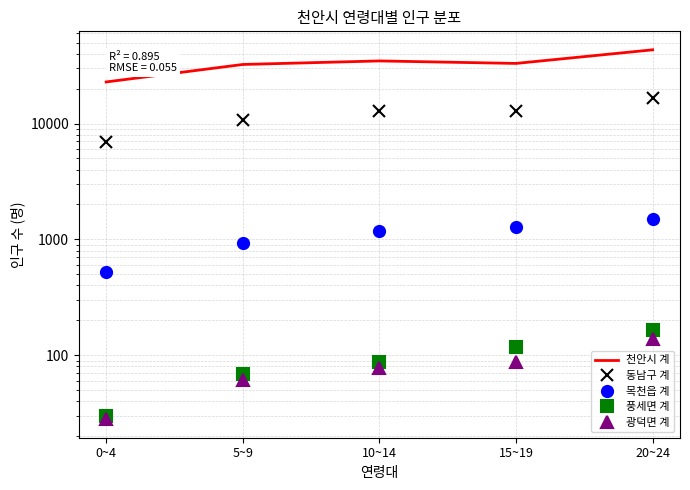

Which series changed the most between 0~4 and 5~9?

천안시 계